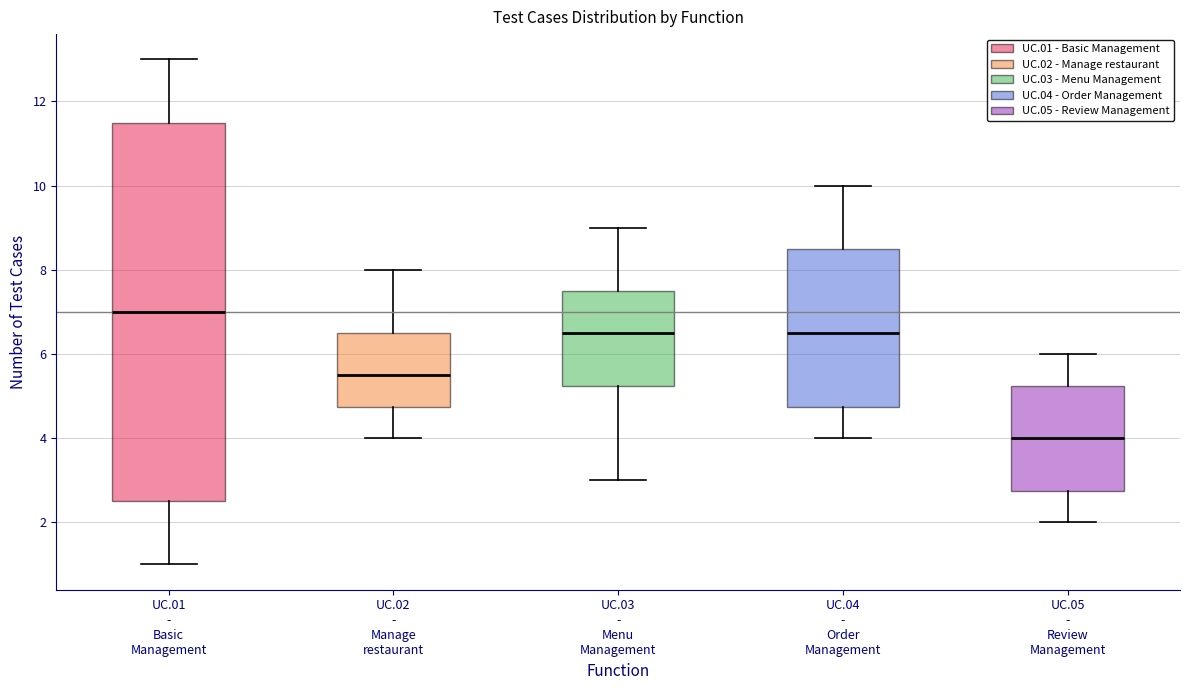

Reading left to right, read every box against the y-axis: the position of its median line, the range the box covers, and the ends of its whiskers. The values are not printed on the chart, so give them approximately, as read against the axis.

UC.01 - Basic Management: median 7.0, box 2.6 to 11.6, whiskers 1.0 to 13.0
UC.02 - Manage restaurant: median 5.6, box 4.8 to 6.6, whiskers 4.0 to 8.0
UC.03 - Menu Management: median 6.6, box 5.2 to 7.6, whiskers 3.0 to 9.0
UC.04 - Order Management: median 6.6, box 4.8 to 8.6, whiskers 4.0 to 10.0
UC.05 - Review Management: median 4.0, box 2.8 to 5.2, whiskers 2.0 to 6.0